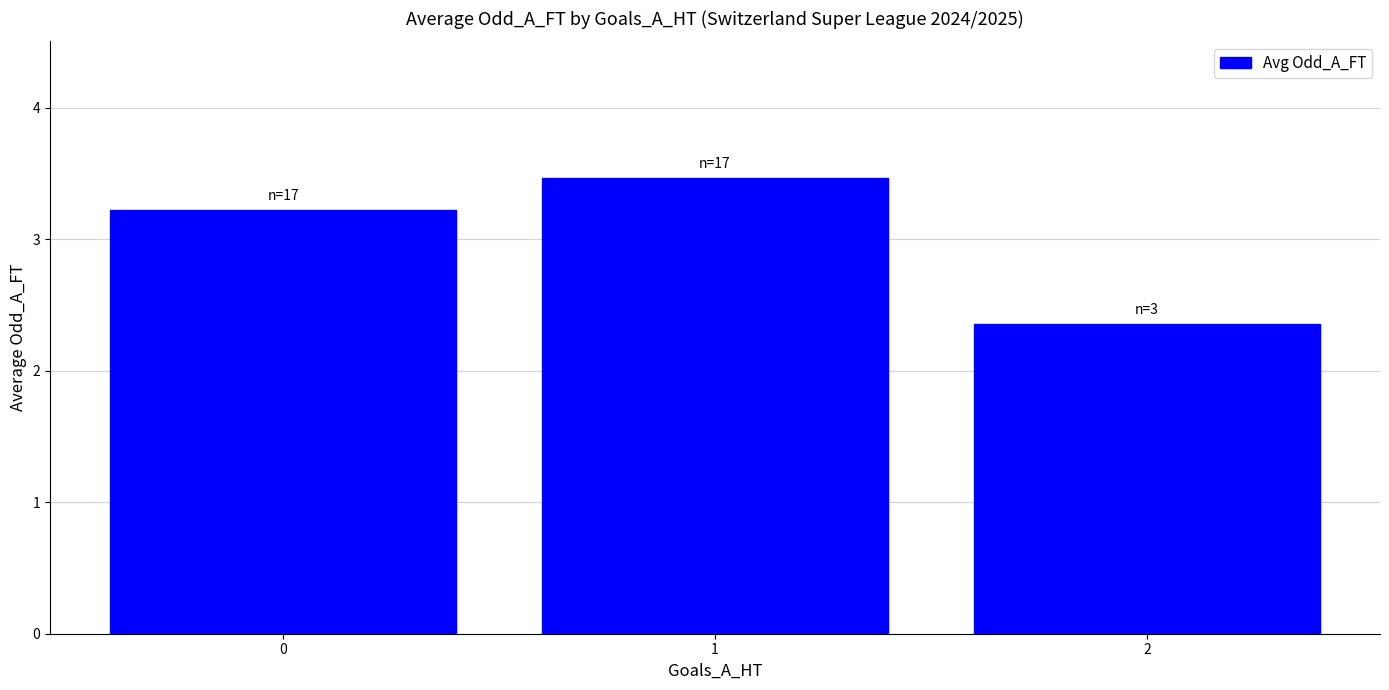

What is the sum of all values?

9.0